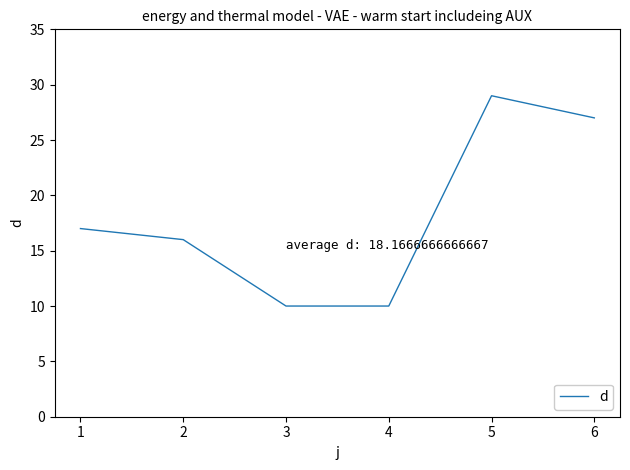

The chart shows a value of 18 at 4. True or false?

False